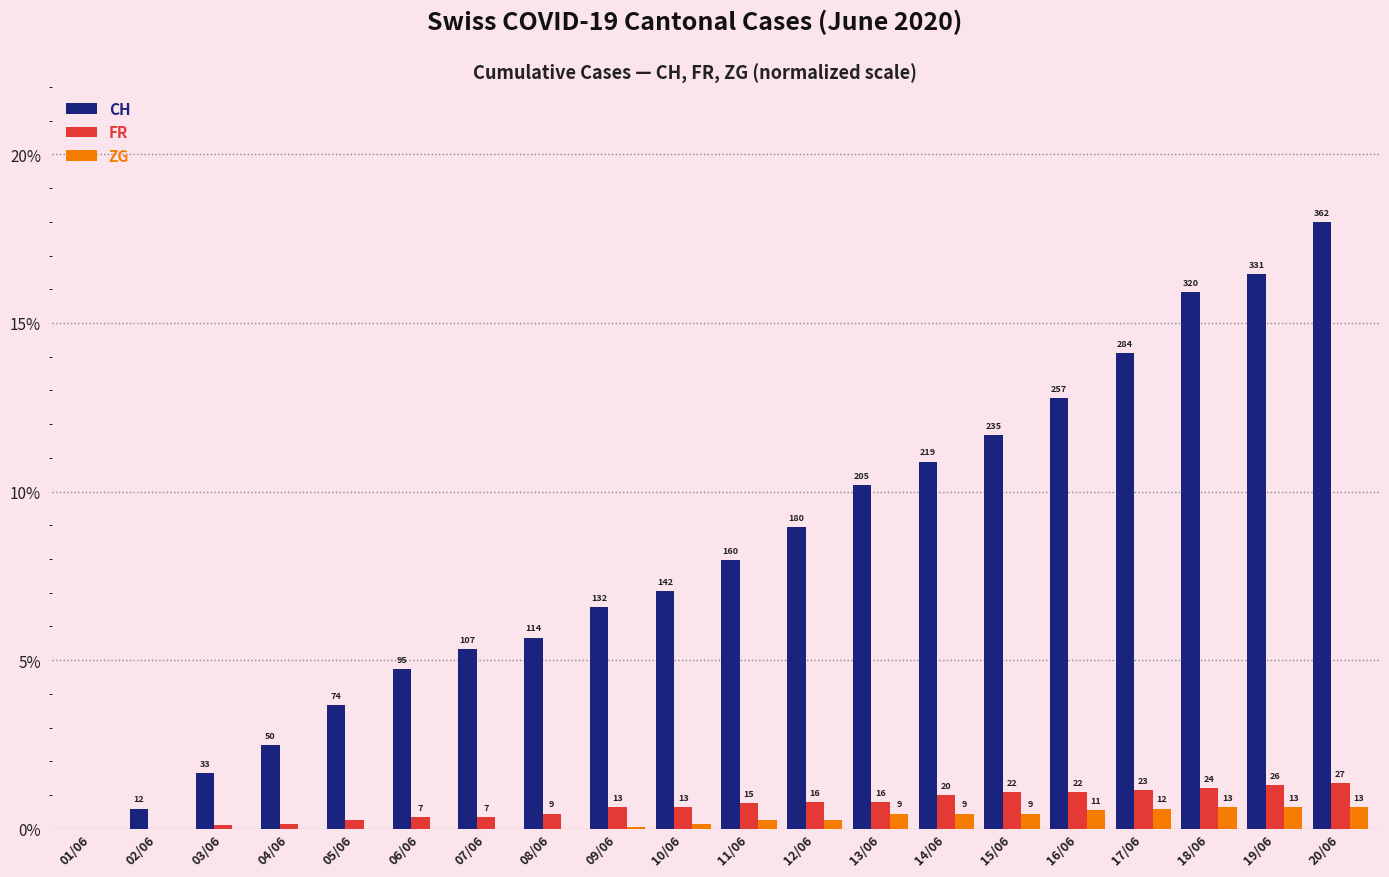

At which label is FR closest to 0?

01/06